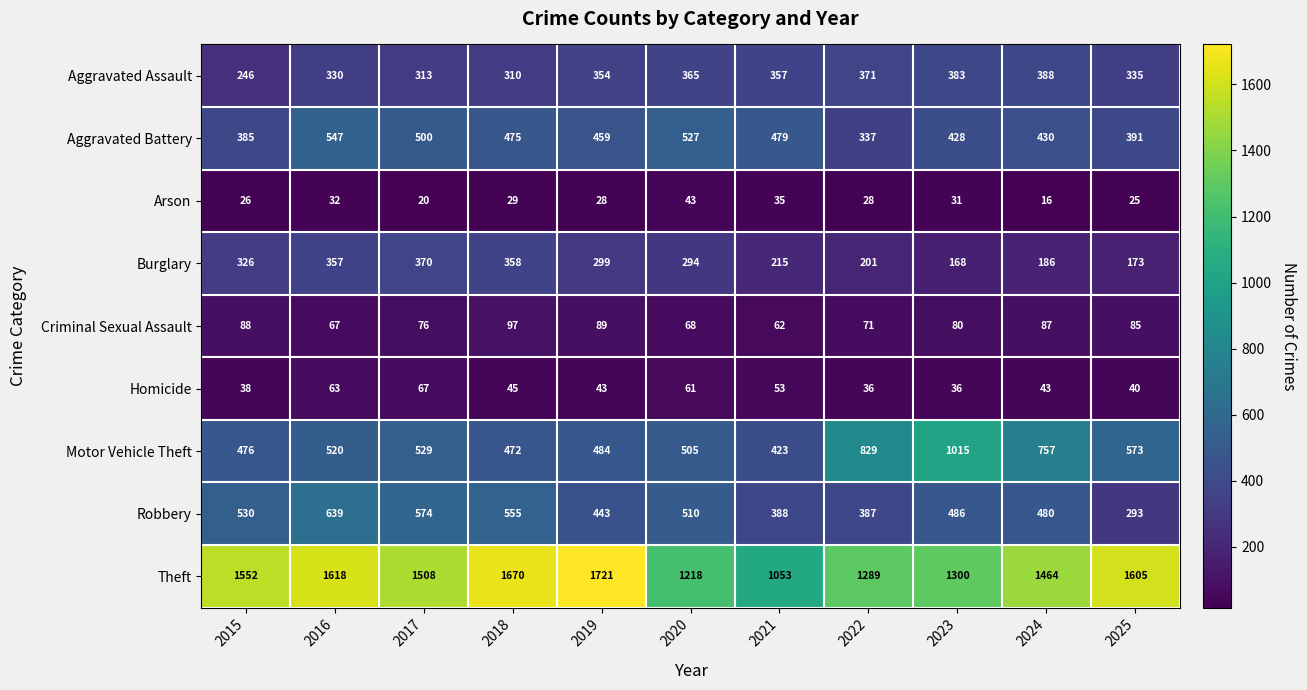

What is the difference between the maximum and minimum values in the Criminal Sexual Assault series?

35